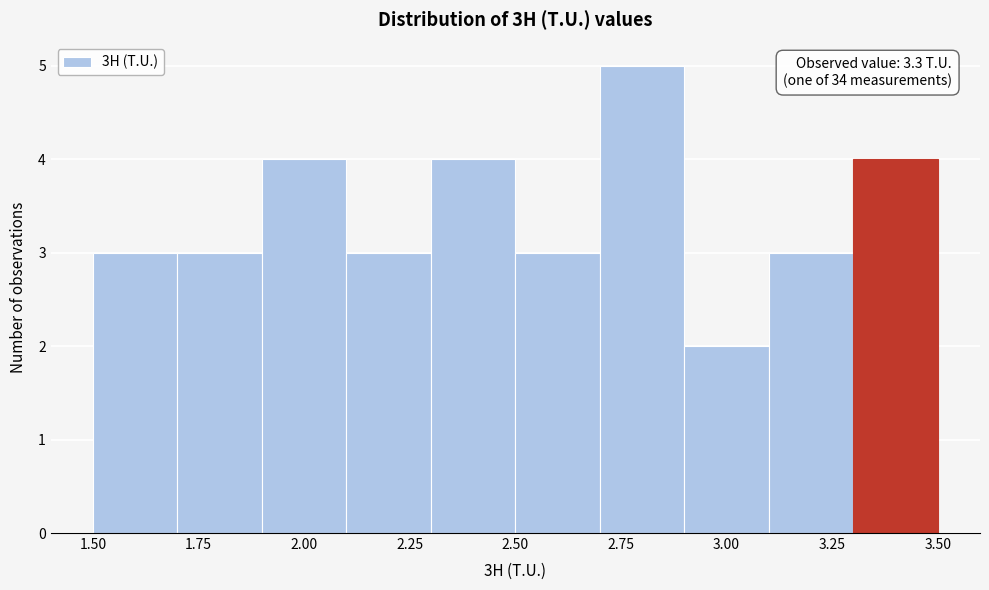

Over which range of the x-axis is the bar tallest?

2.7 to 2.9